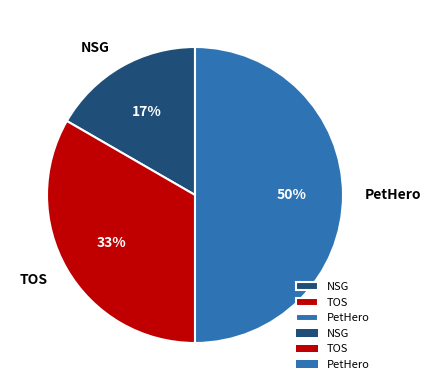

Is the sum of NSG and PetHero greater than half?

Yes